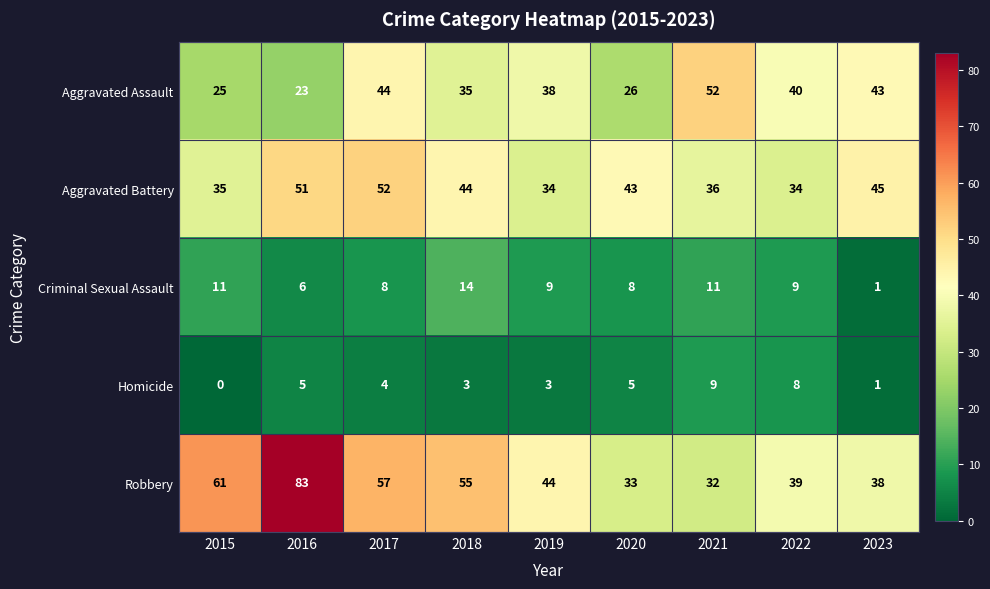

How many series are shown in this chart?

5